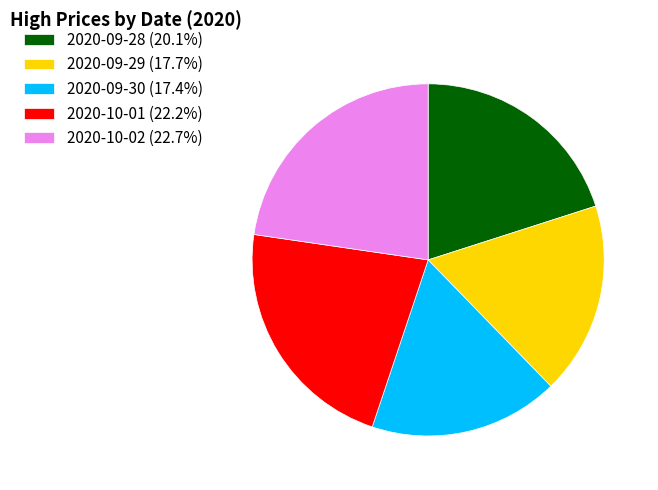

How many segments does this pie chart have?

5